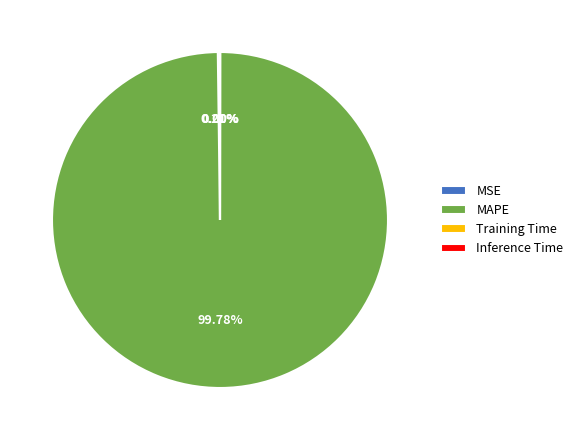

What is the majority slice?

MAPE